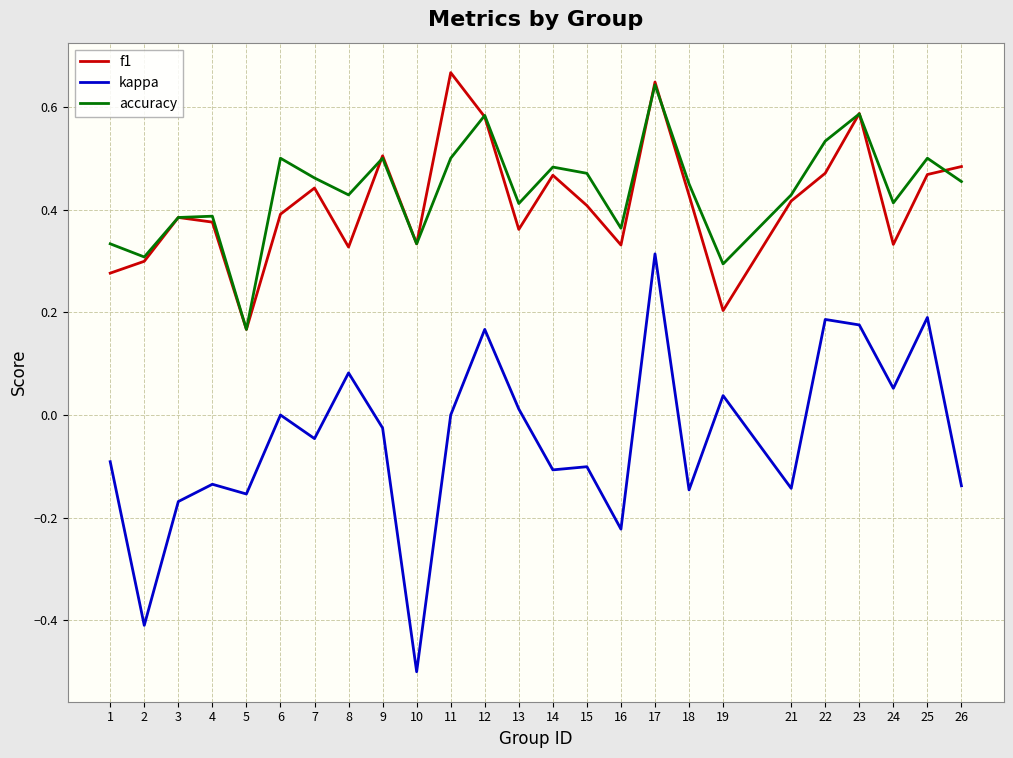

The kappa series shows -0.1 at 18. True or false?

True